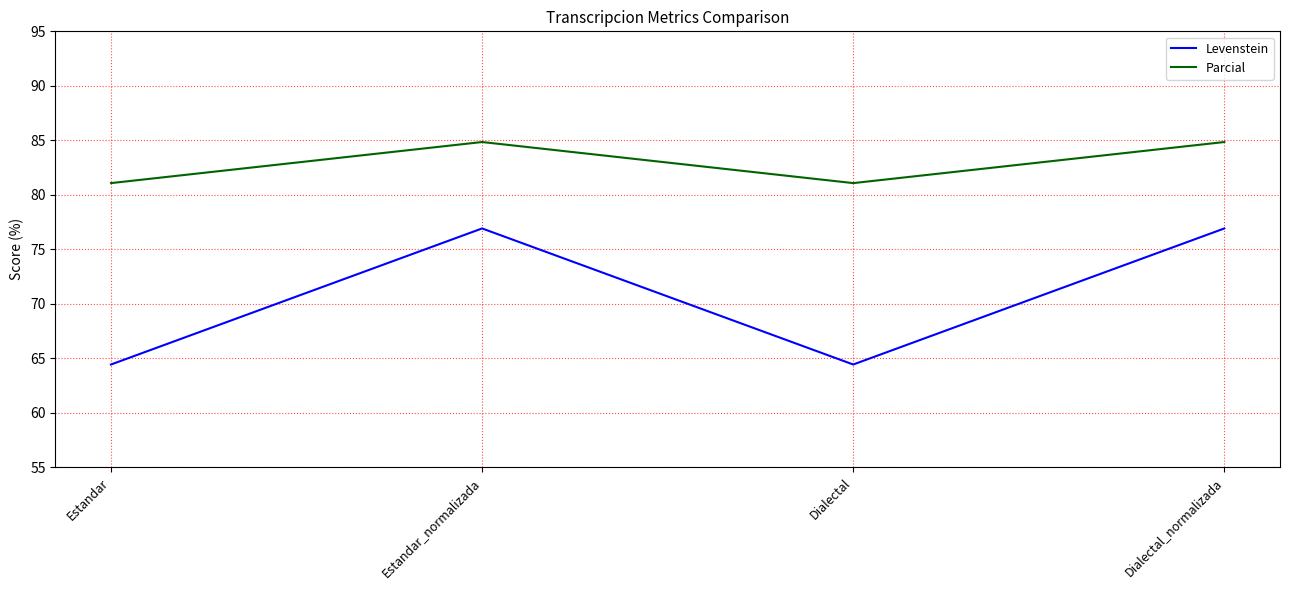

What are all the series names shown in the legend?

Levenstein, Parcial